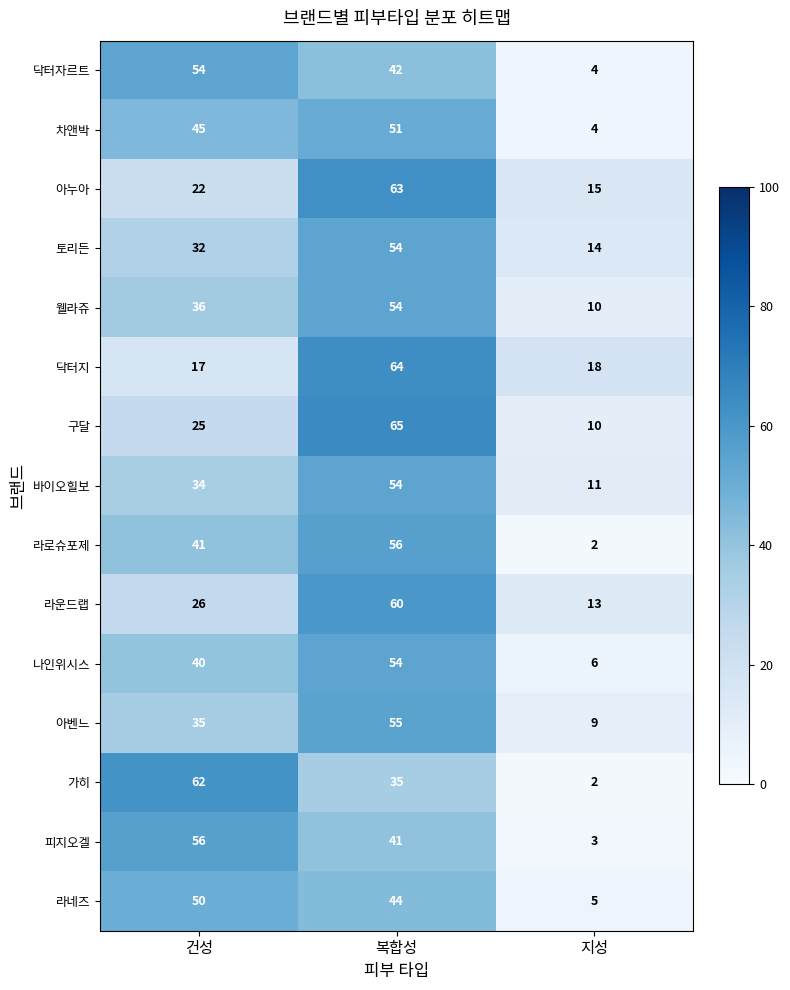

Which series has the widest spread of values?

가히